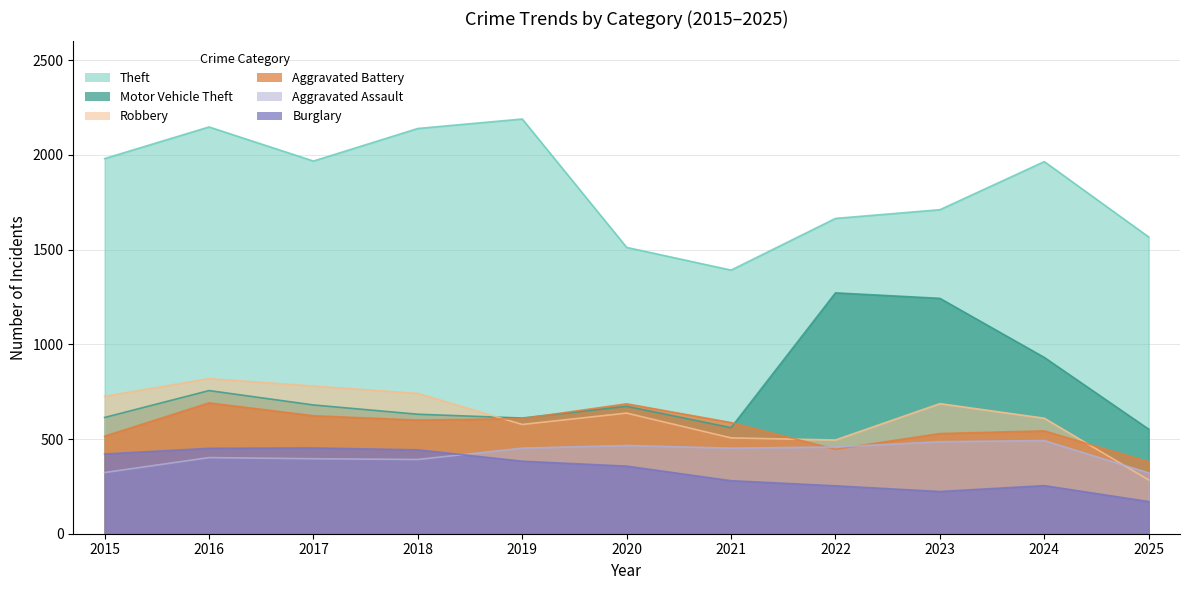

The Burglary series shows 357 at 2020. True or false?

True